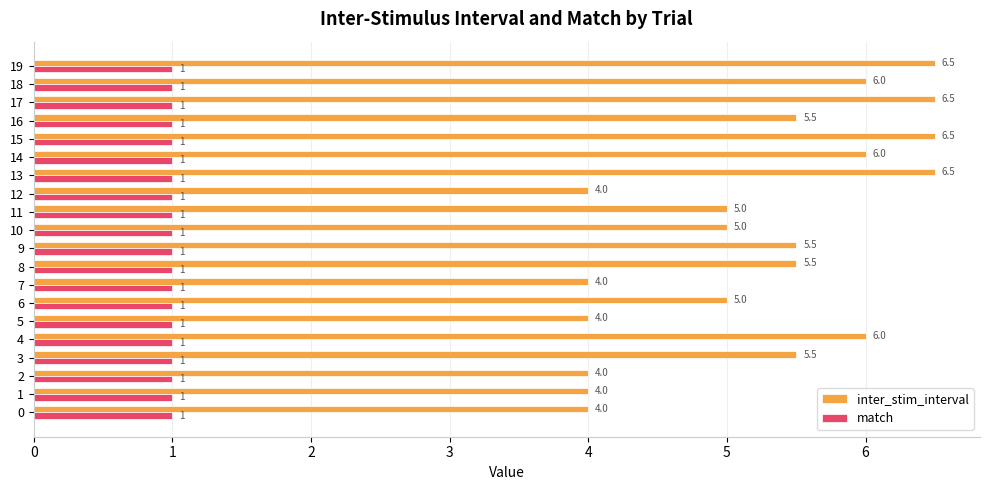

Which series has the widest spread of values?

inter_stim_interval